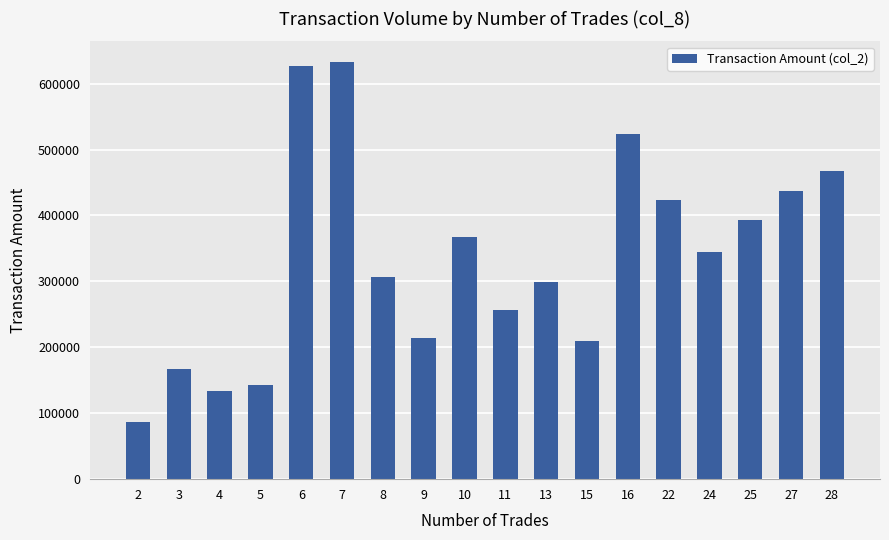

Count the number of categories in the chart.

18